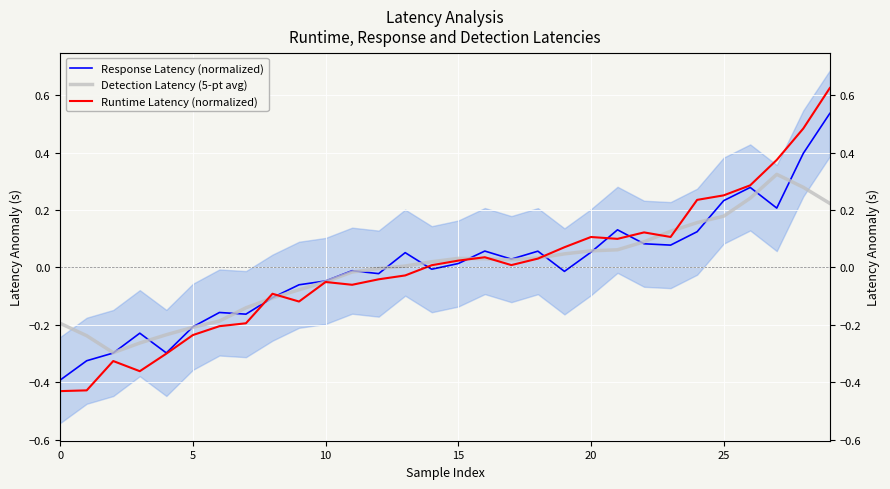

How many lines are shown in the chart?

3